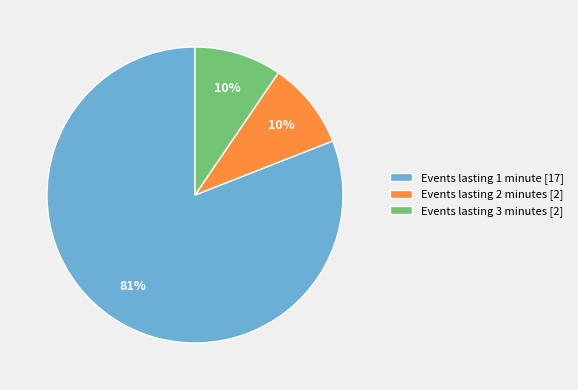

To the nearest percent, what percentage of the pie is Events lasting 3 minutes?

10%